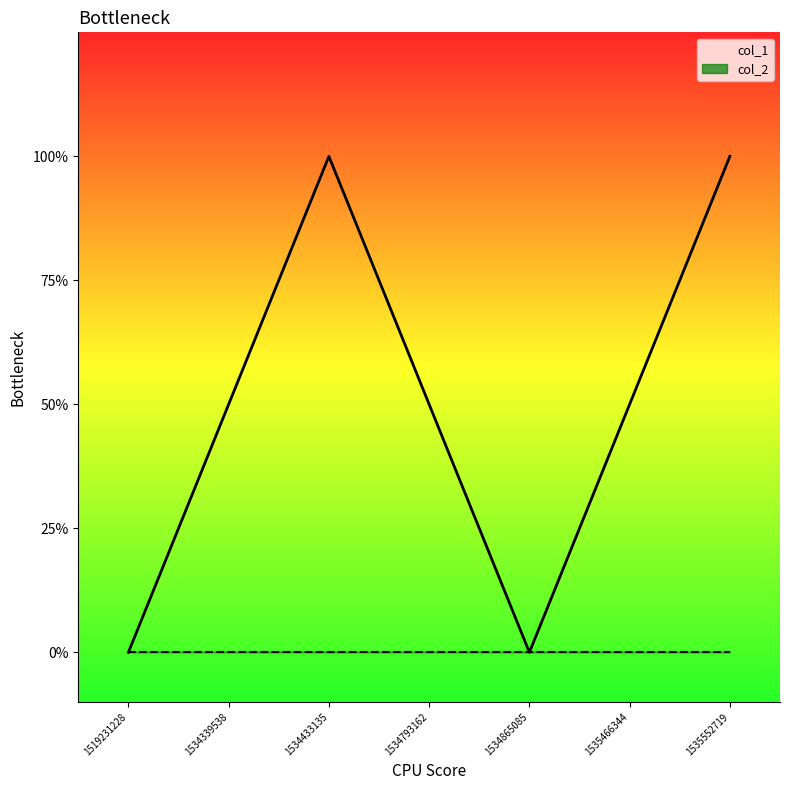

The value at 1535466344 is 0. True or false?

False